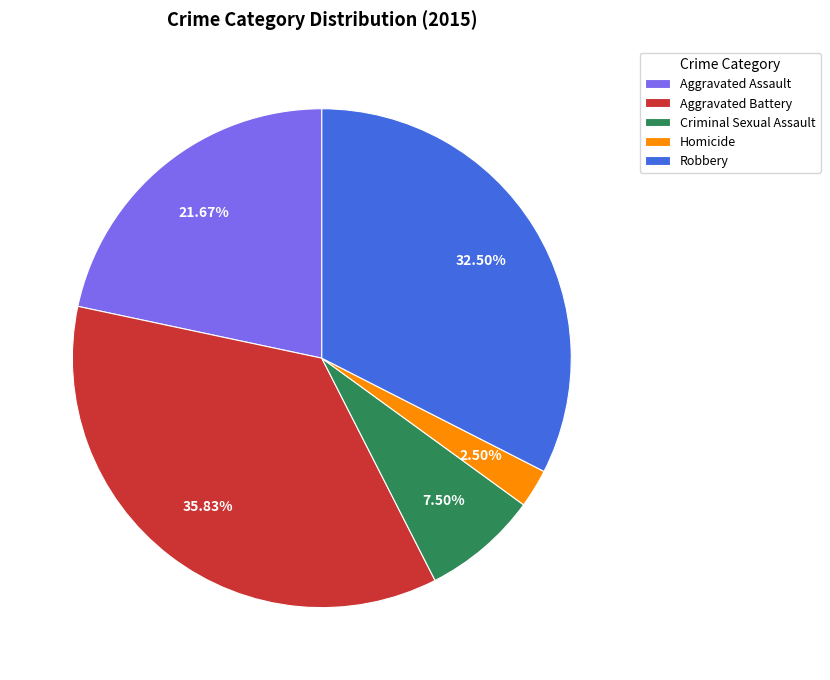

Which slice is the smallest?

Homicide